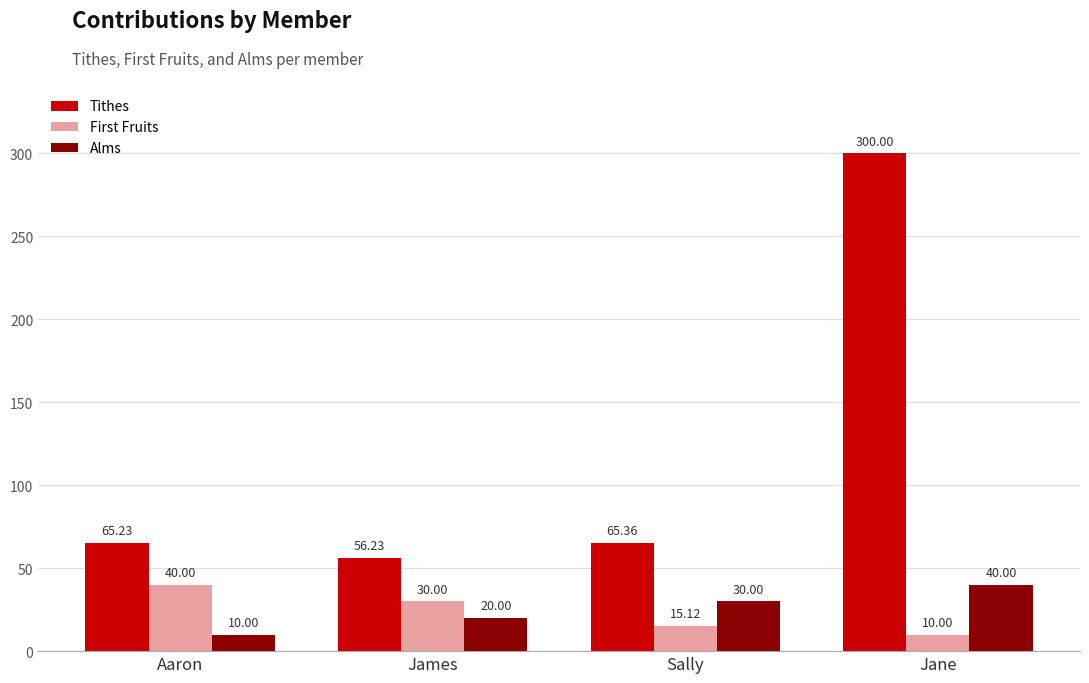

What are all the series names shown in the legend?

Tithes, First Fruits, Alms